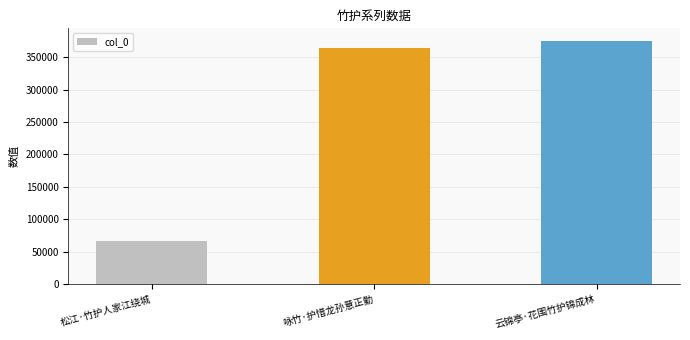

What is the difference between the second highest and minimum values?

297286